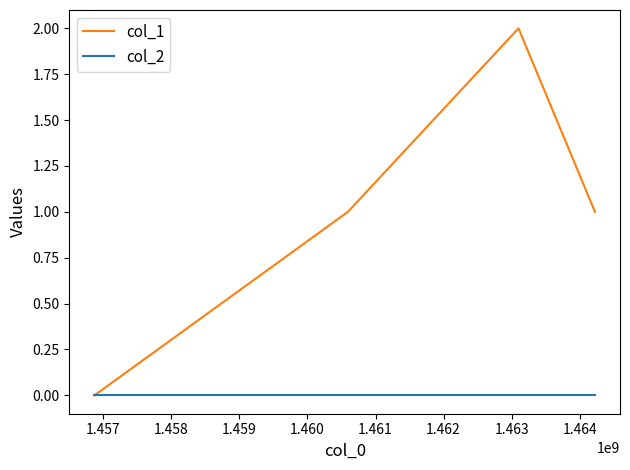

What are all the series names shown in the legend?

col_1, col_2